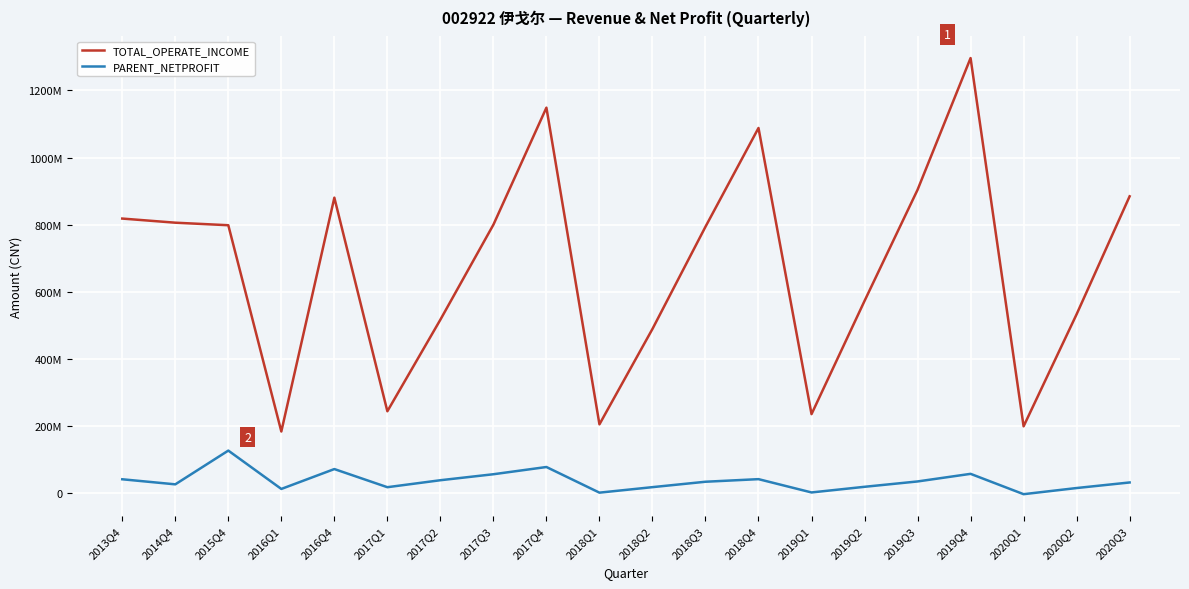

At which category does PARENT_NETPROFIT reach its first local valley?

2014Q4